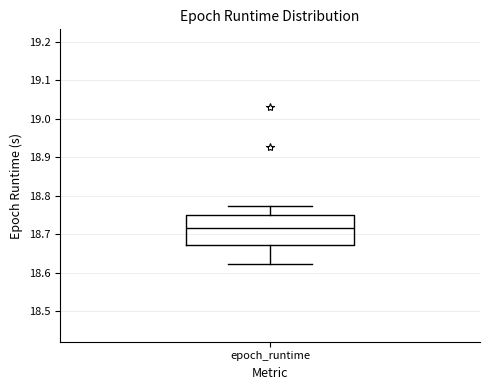

Read this box plot against the y-axis: the position of the median line, the range covered by the box, and the ends of both whiskers. The values are not printed on the chart, so give them approximately, as read against the axis.

median 18.72, box 18.67 to 18.75, whiskers 18.62 to 18.77